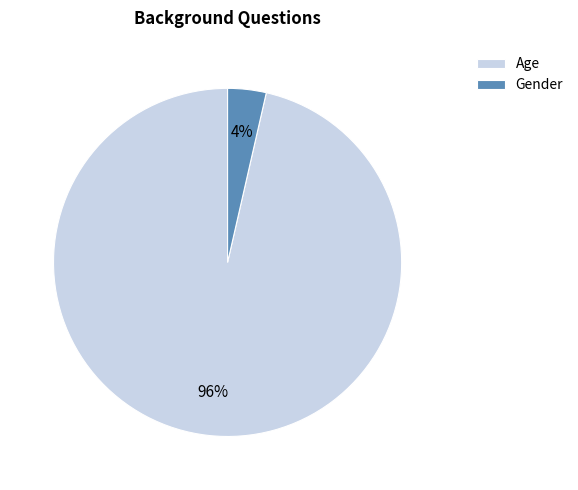

Which category accounts for the majority?

Age